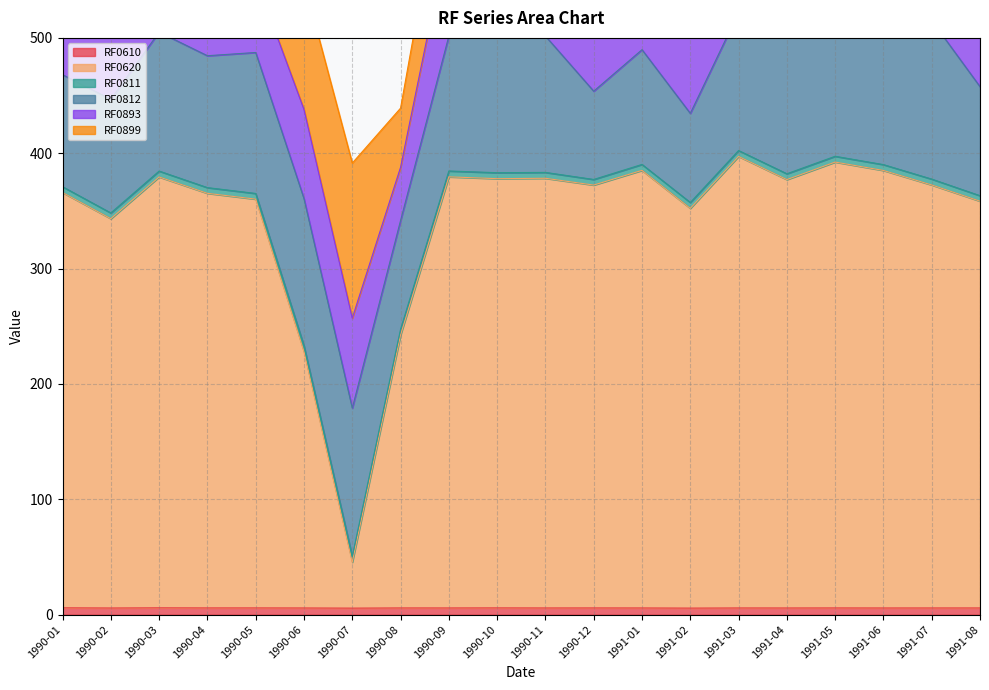

Rank the series by their maximum value, from highest to lowest.

RF0620, RF0899, RF0812, RF0893, RF0610, RF0811